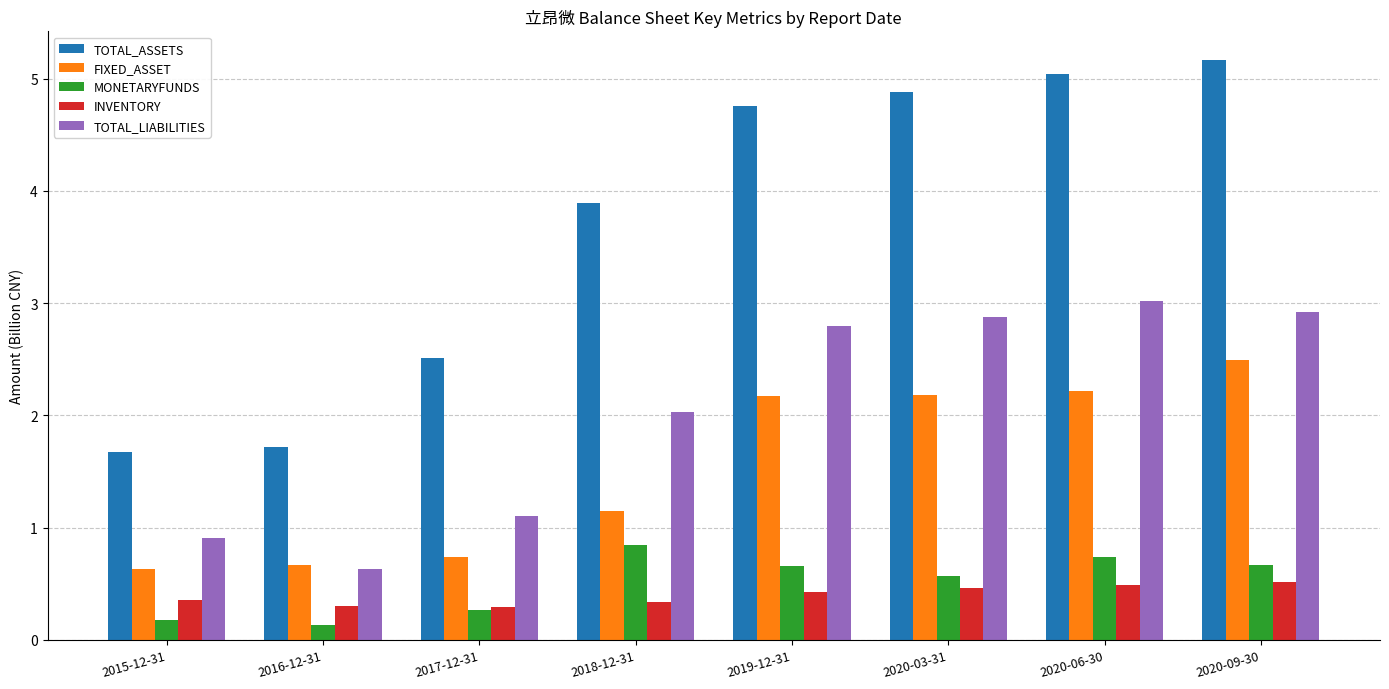

What is the value of the TOTAL_LIABILITIES bar at the 4th from the left?

2.0